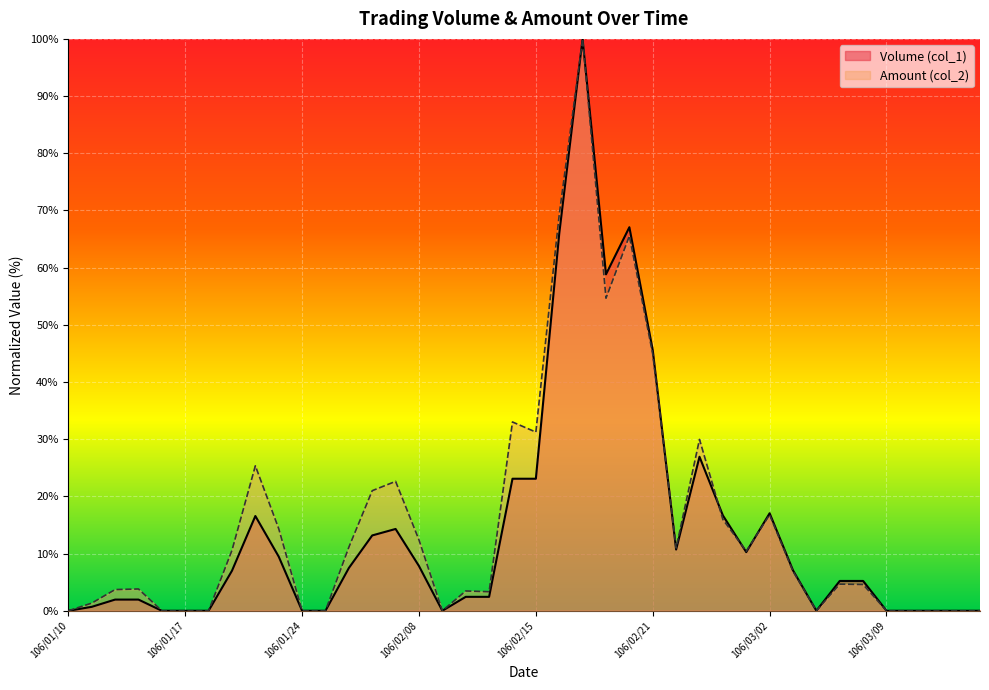

Does the chart display data point markers on the line(s)?

No